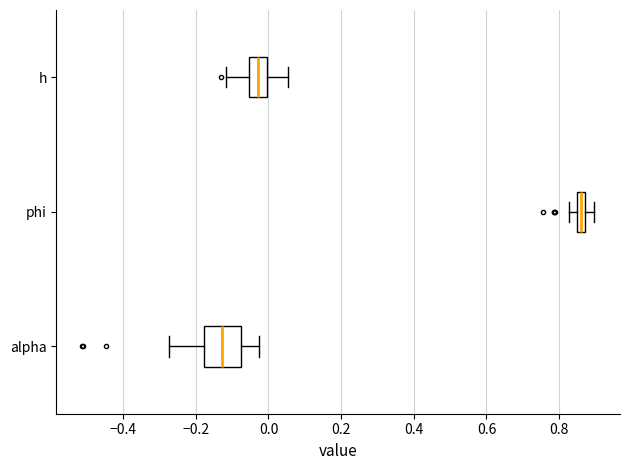

Where does the median line of the box for h sit on the x-axis? The values are not printed on the chart, so give them approximately, as read against the axis.

-0.02